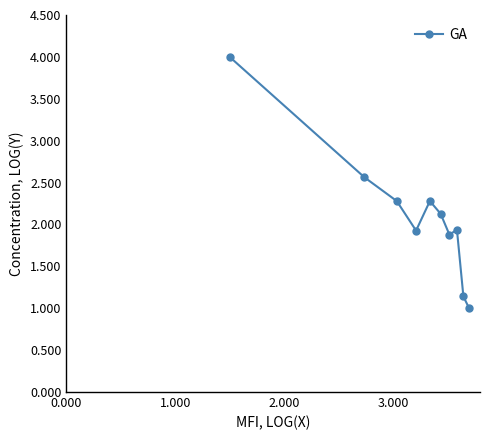

How many lines are shown in the chart?

1